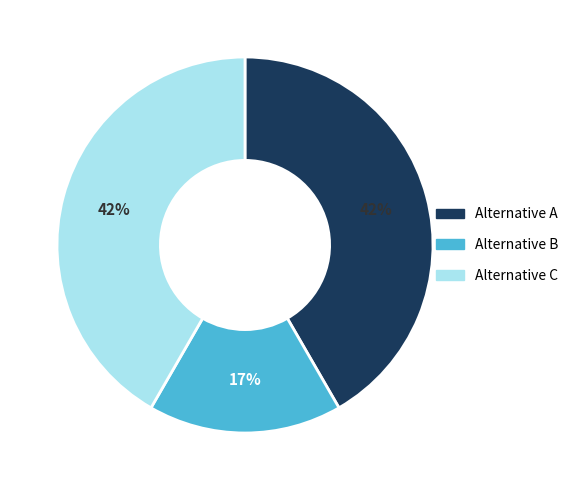

What percentage is the Alternative A slice, to the nearest percent?

42%